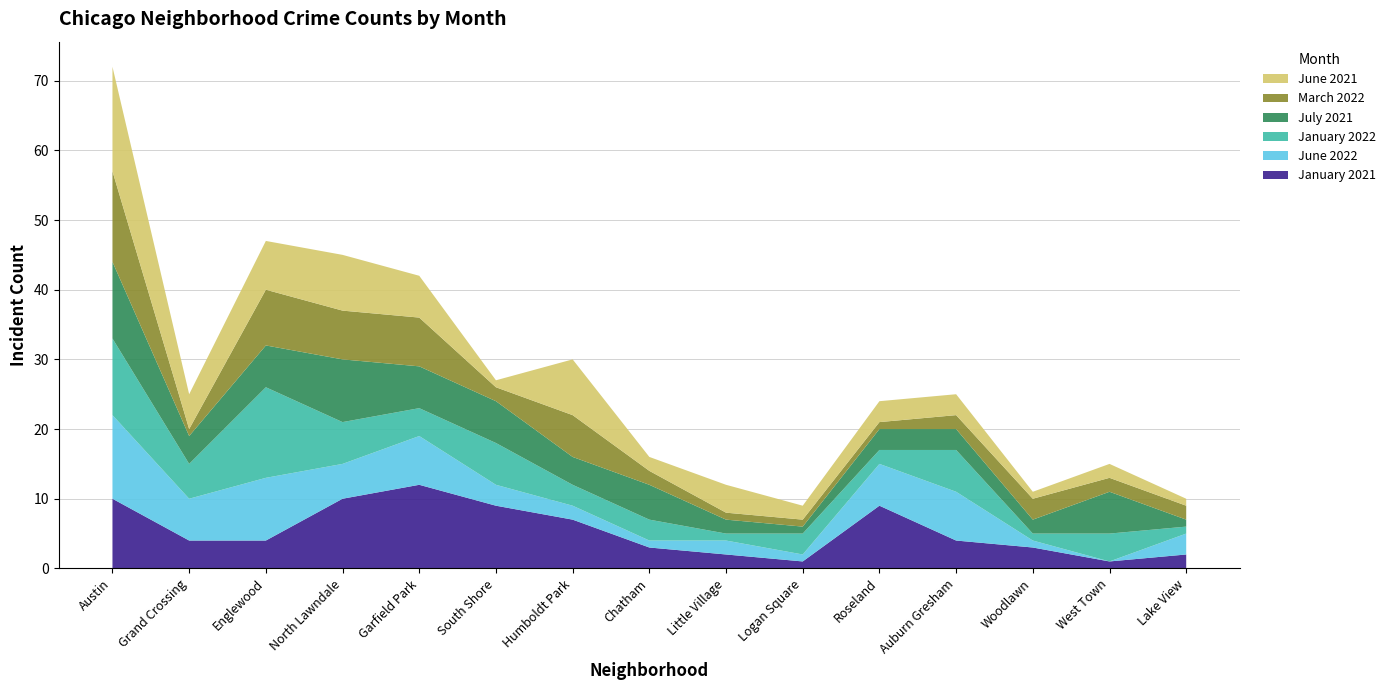

Reading left to right, list all the values displayed in this chart.

January 2021: 10	4	4	10	12	9	7	3	2	1	9	4	3	1	2
June 2022: 12	6	9	5	7	3	2	1	2	1	6	7	1	0	3
January 2022: 11	5	13	6	4	6	3	3	1	3	2	6	1	4	1
July 2021: 11	4	6	9	6	6	4	5	2	1	3	3	2	6	1
March 2022: 13	1	8	7	7	2	6	2	1	1	1	2	3	2	2
June 2021: 15	5	7	8	6	1	8	2	4	2	3	3	1	2	1